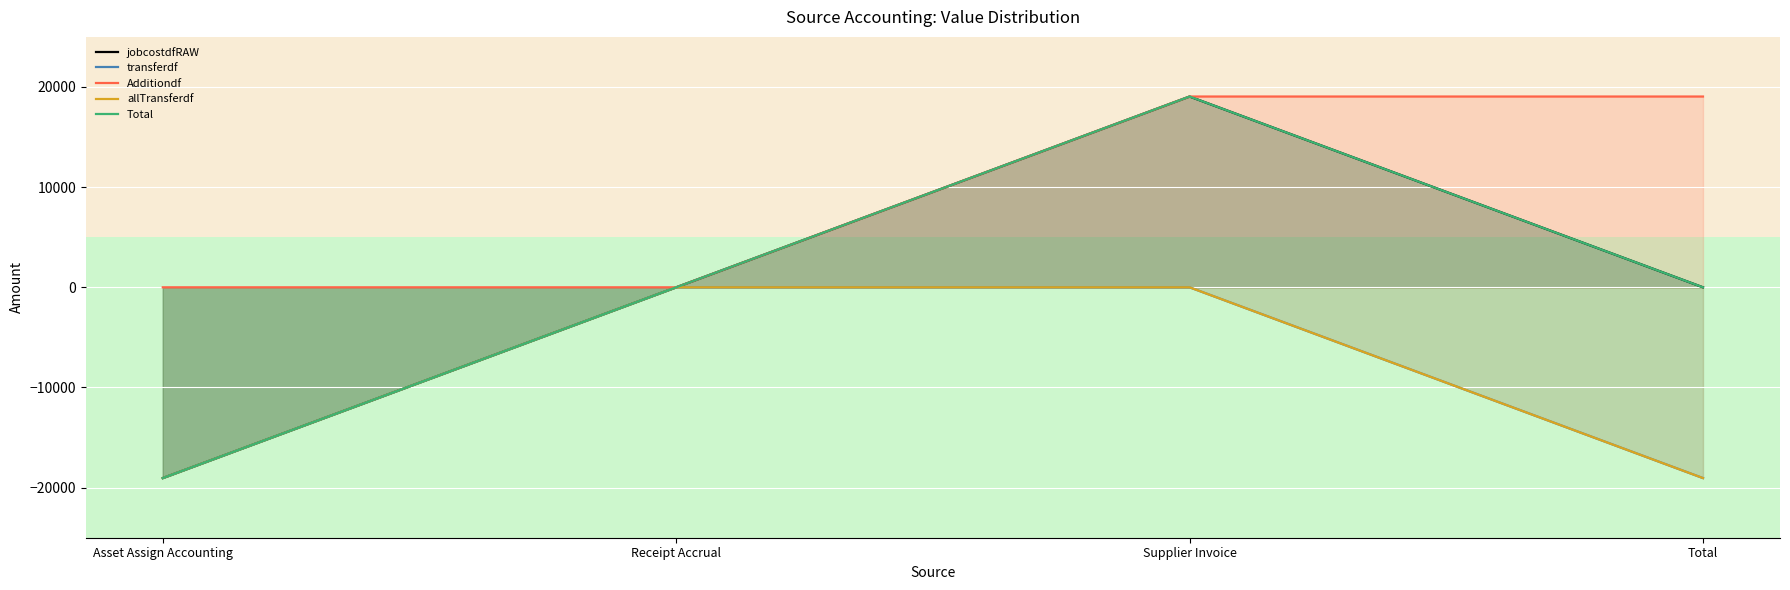

How many data points does each series have?

4